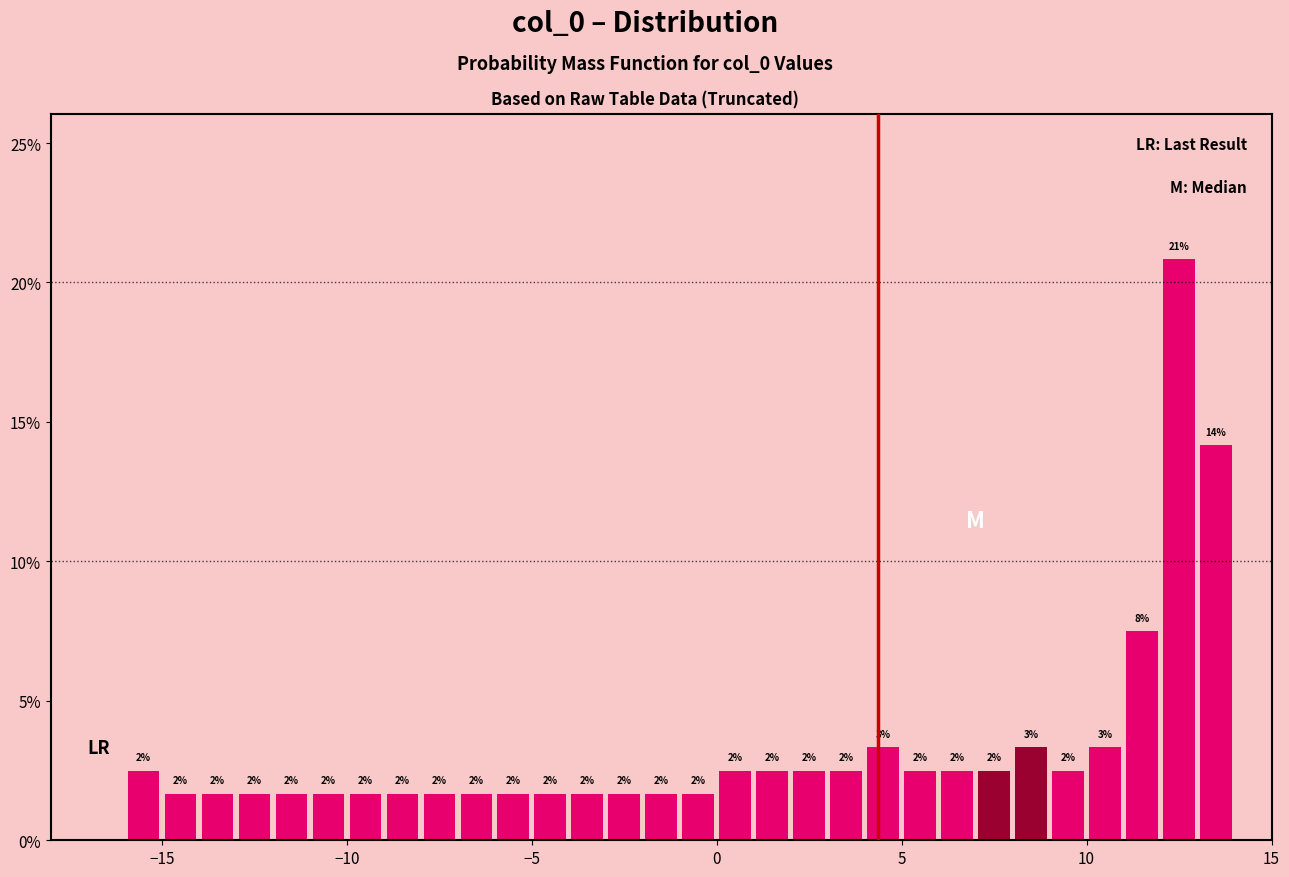

Read against the x-axis, roughly where is the centre of the tallest bar?

12.5